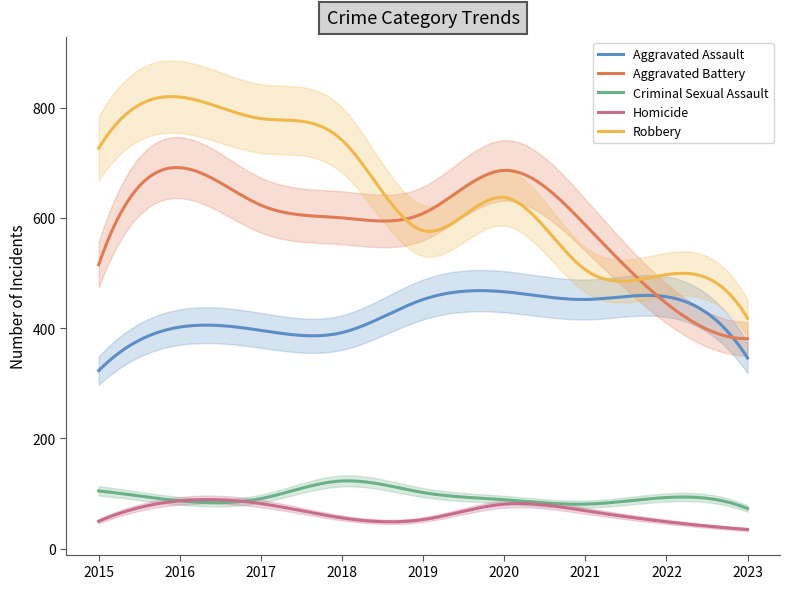

What is the difference between the Robbery values at 2022 and 2023?

79